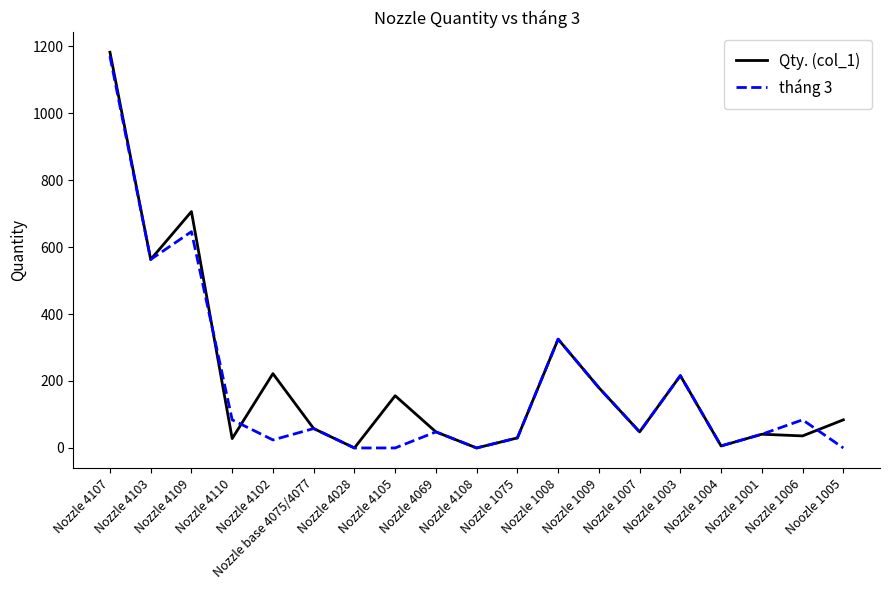

Which series has the largest total across all categories?

Qty. (col_1)